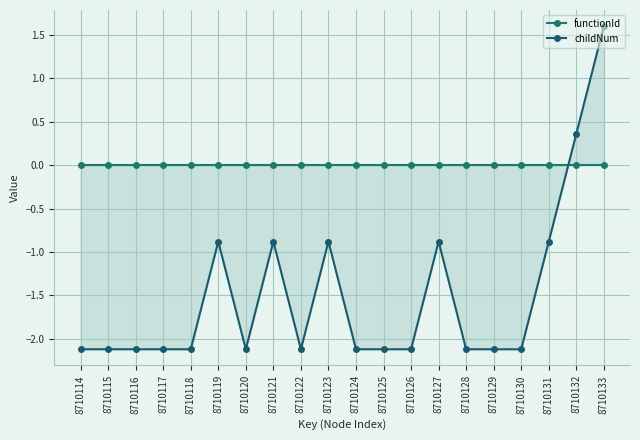

The value of childNum at 8710117 is -2.9. True or false?

False